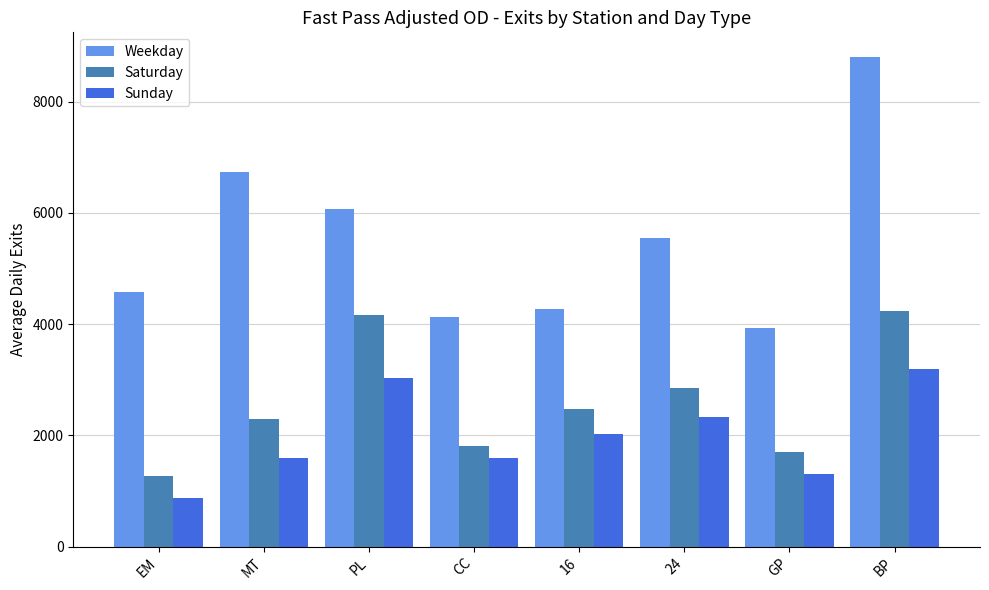

Which series has the largest range (max minus min)?

Weekday